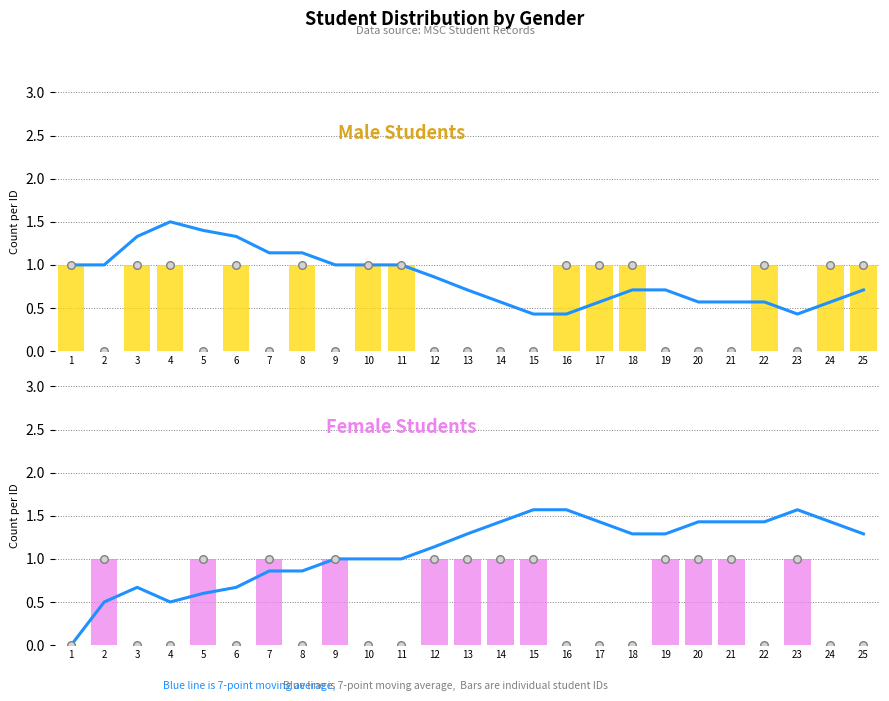

At how many categories does at least one series exceed 1?

20